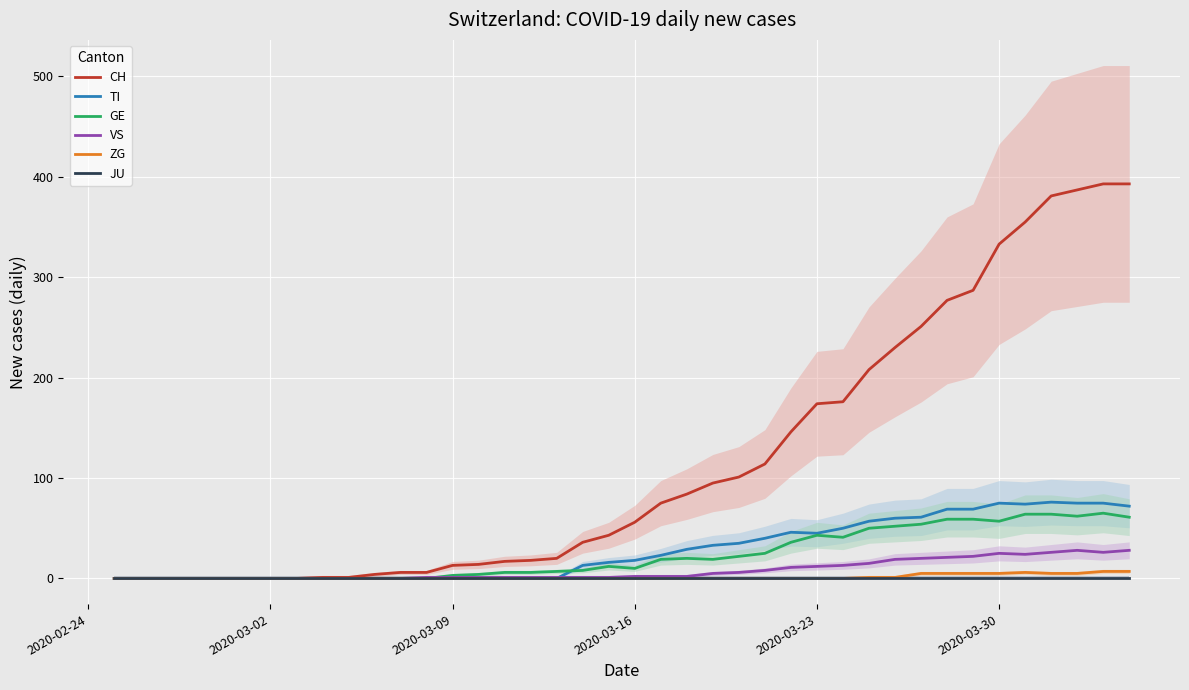

What is the difference between the second highest and second lowest values in the CH series?

393